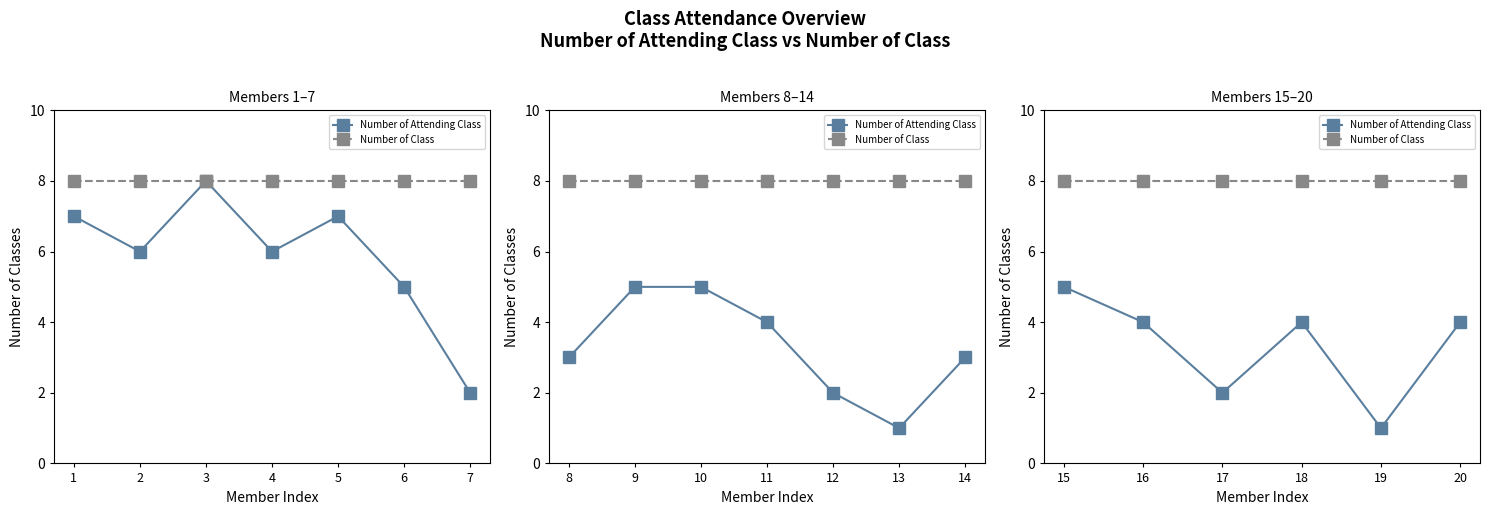

What is the value of the Number of Class point at the 6th from the left?

8